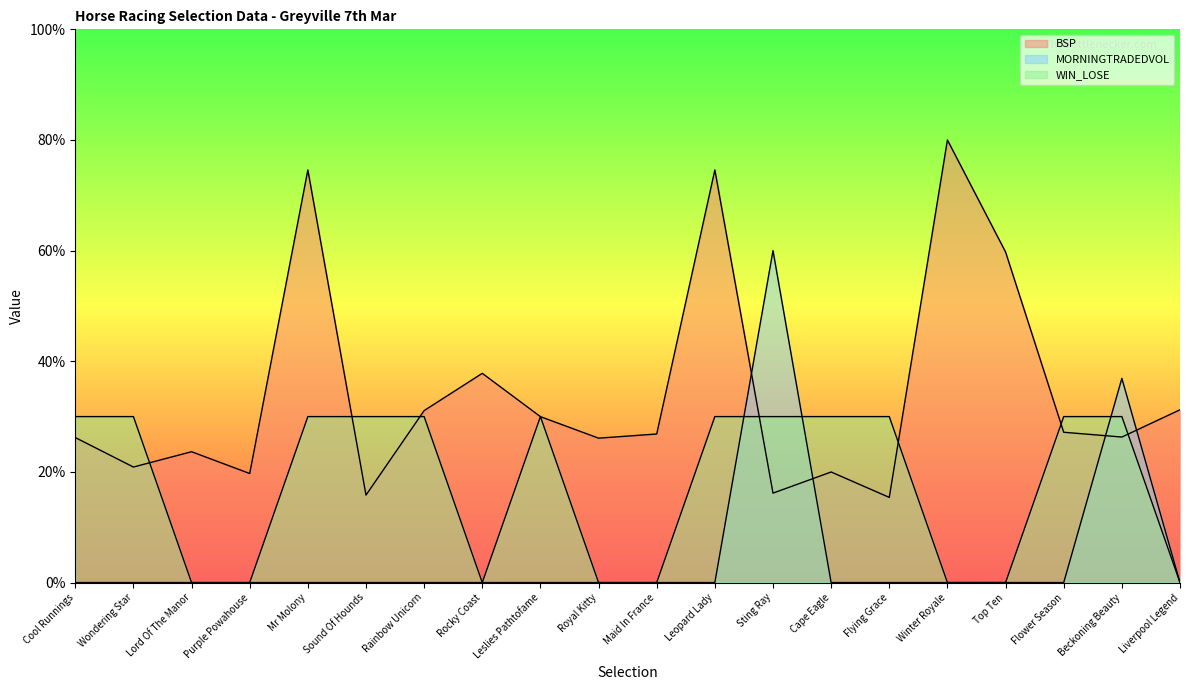

Is it true that MORNINGTRADEDVOL equals 28.5 at Mr Molony?

False